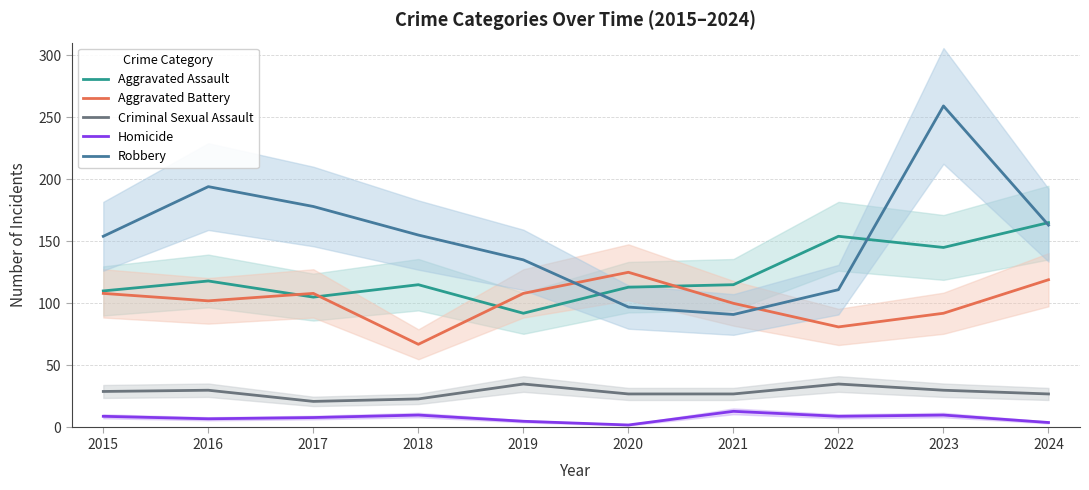

Does the chart display data point markers on the line(s)?

No